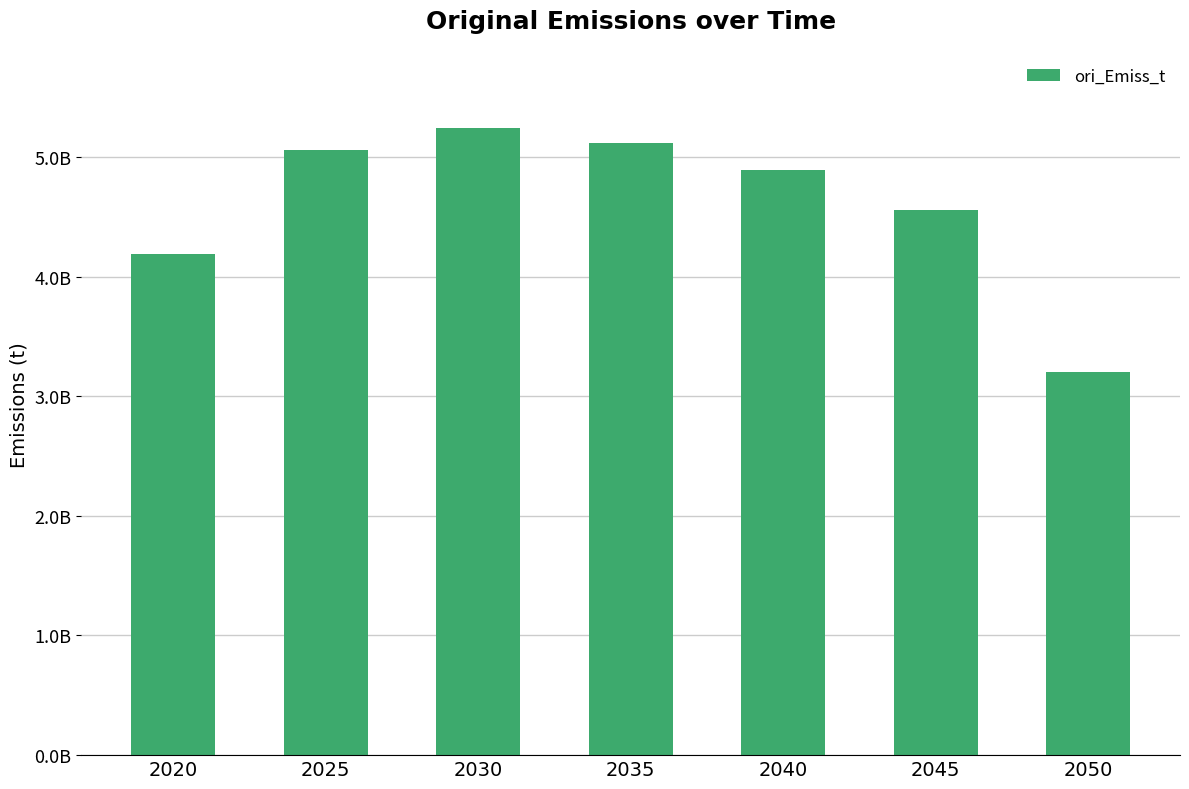

Are the bars grouped side by side (vs. stacked)?

No